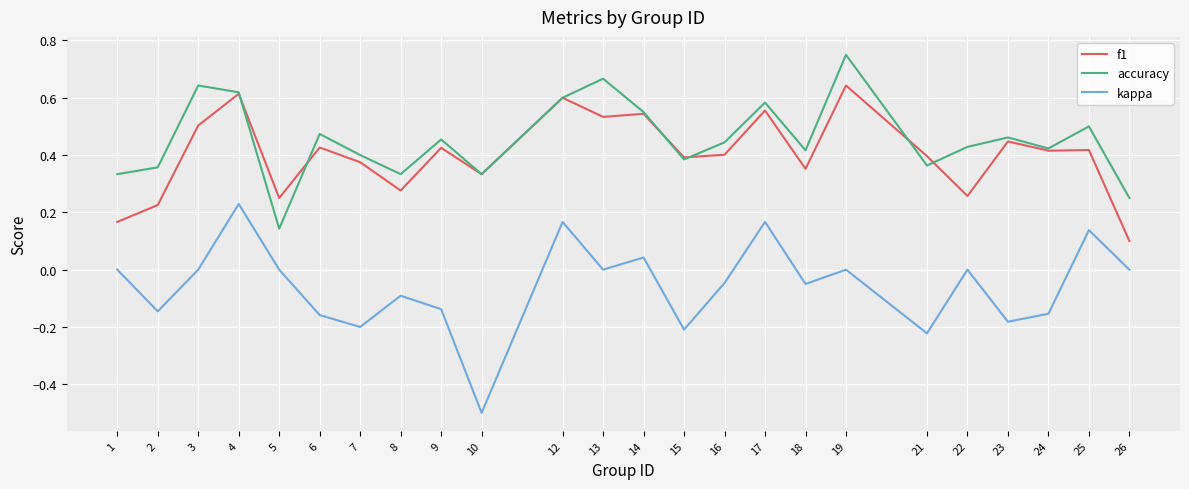

Does the chart have visible grid lines?

Yes